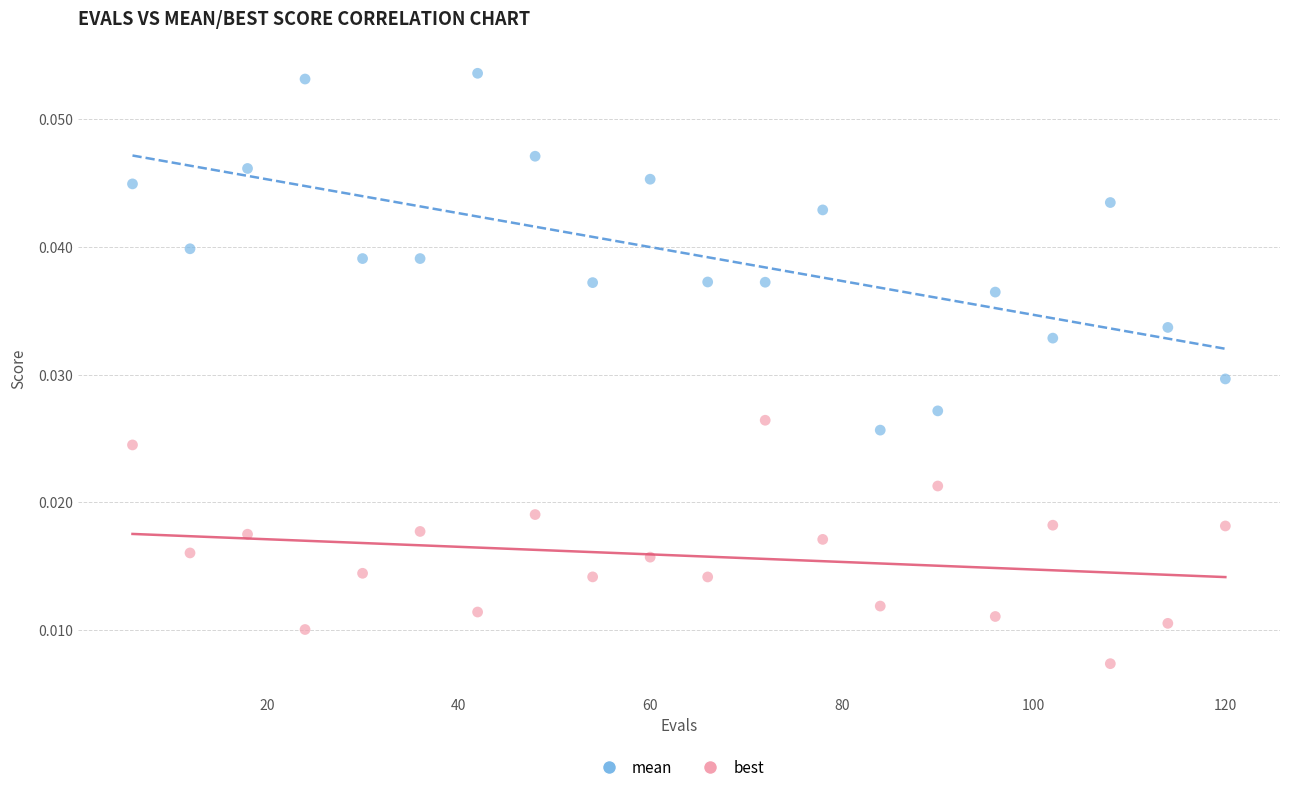

What is the X range (max minus min) for the scatter plot?

114.0